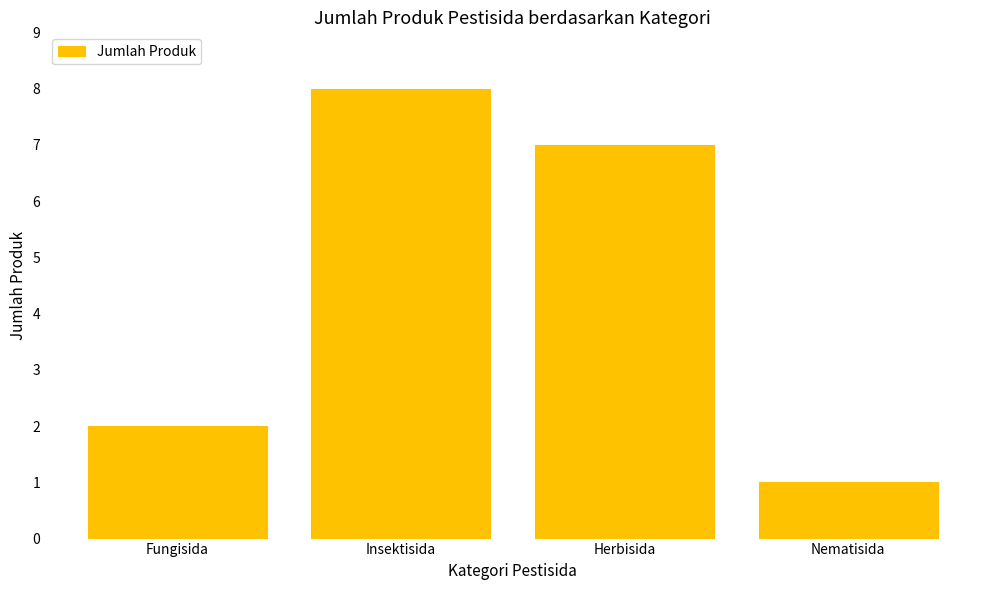

At which category does the chart reach its peak across all series?

Insektisida